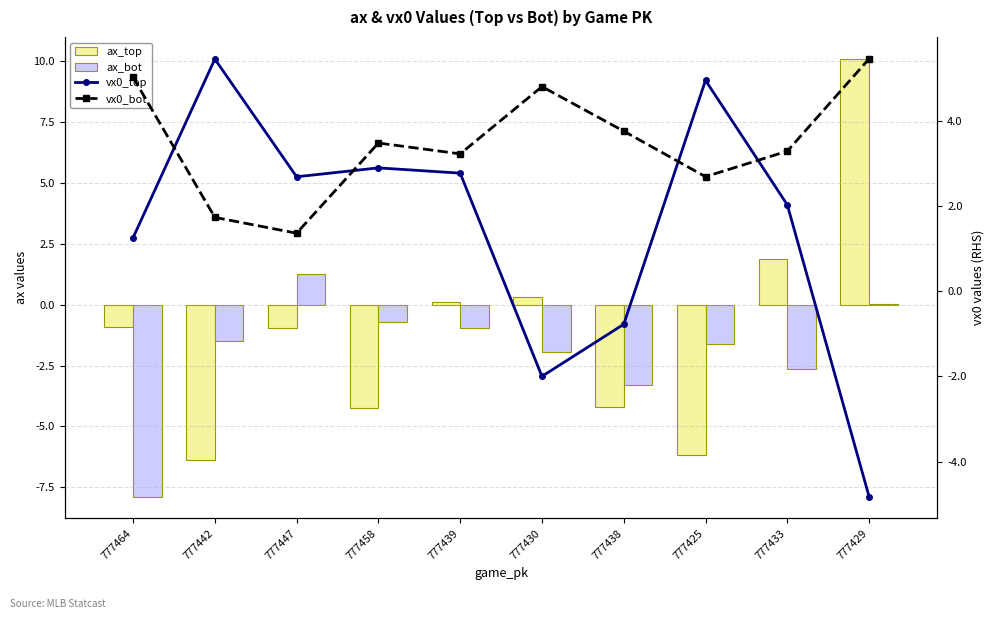

Between 777439 and 777430, which series saw the biggest shift?

vx0_top